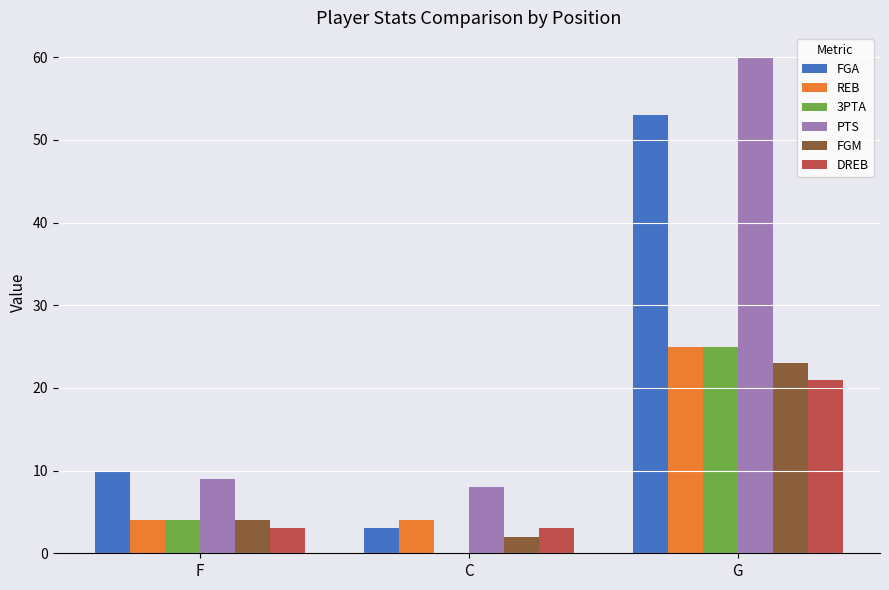

Reading right to left, transcribe all the data shown in this chart.

FGA: 53	3	10
REB: 25	4	4
3PTA: 25	0	4
PTS: 60	8	9
FGM: 23	2	4
DREB: 21	3	3